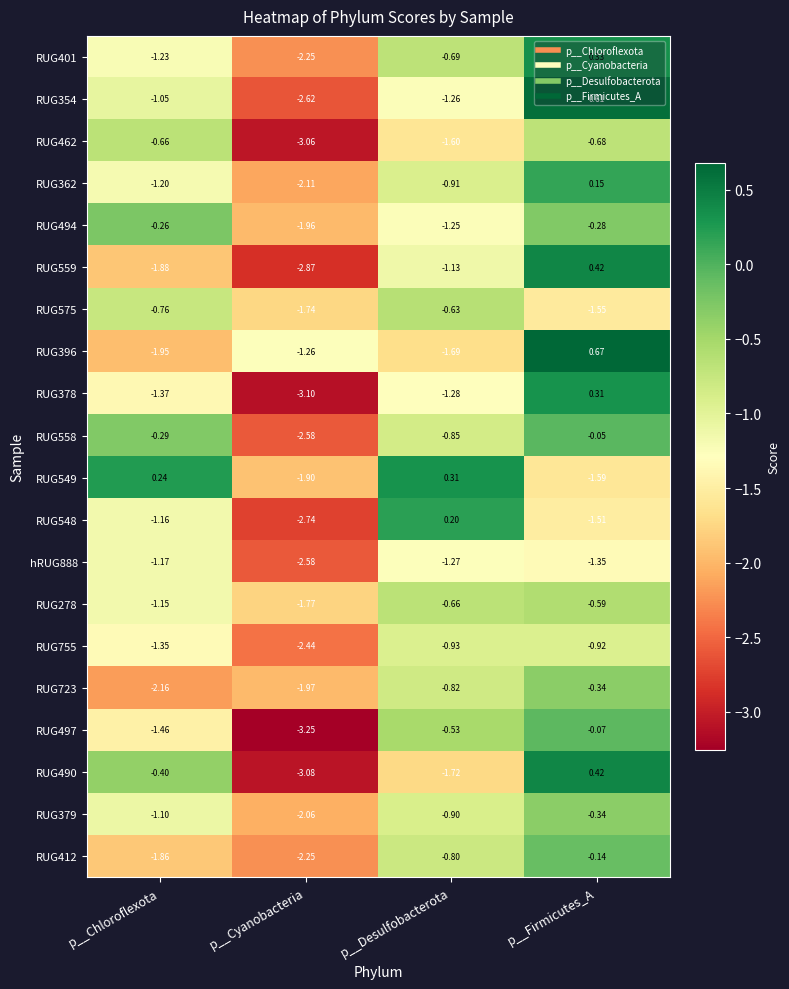

How many data points does each series have?

4